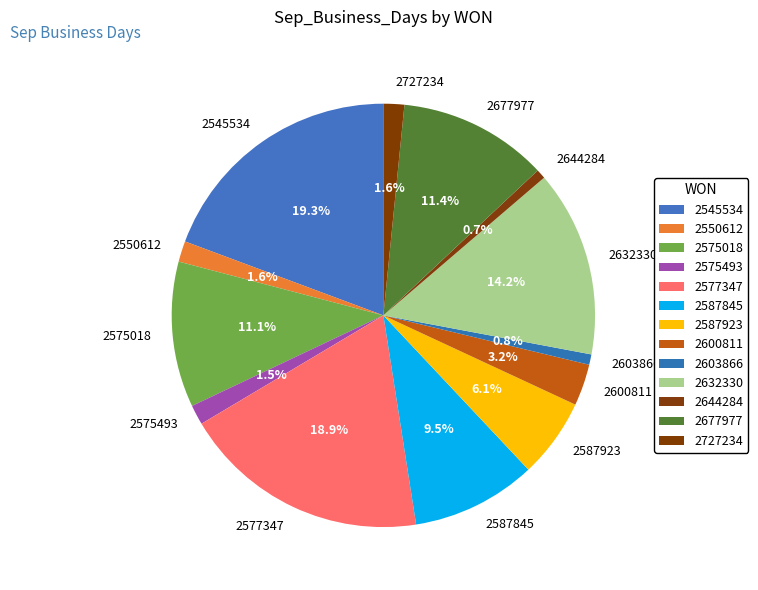

Is it true that 2644284 is 11% of the pie?

False